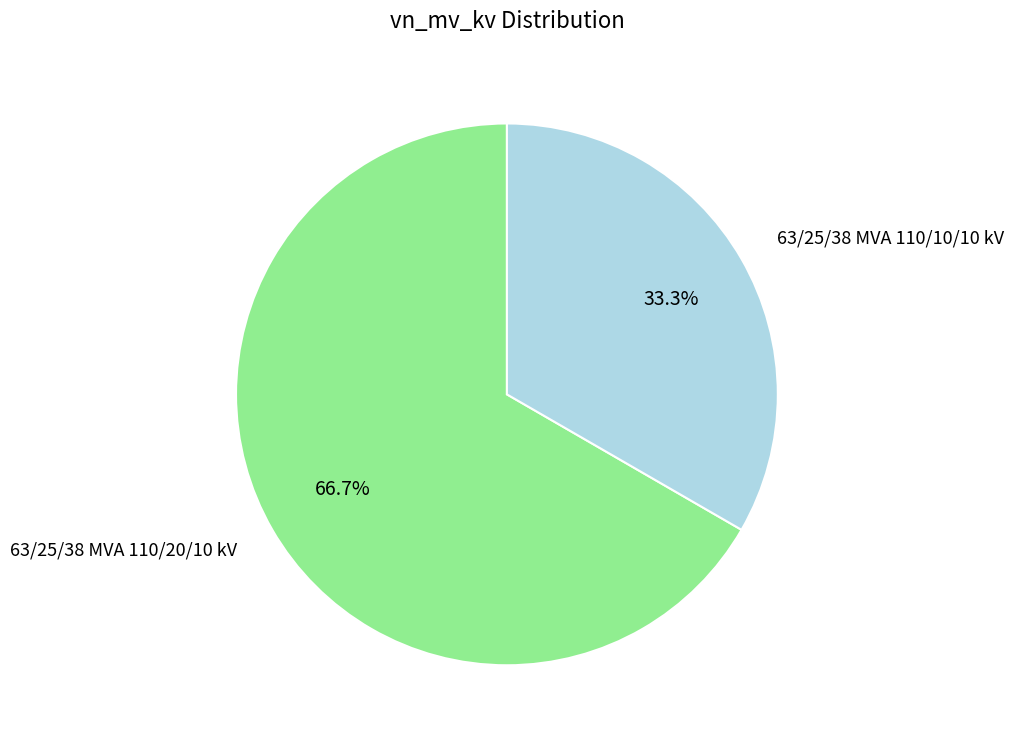

Is there any slice that represents more than half of the pie?

Yes